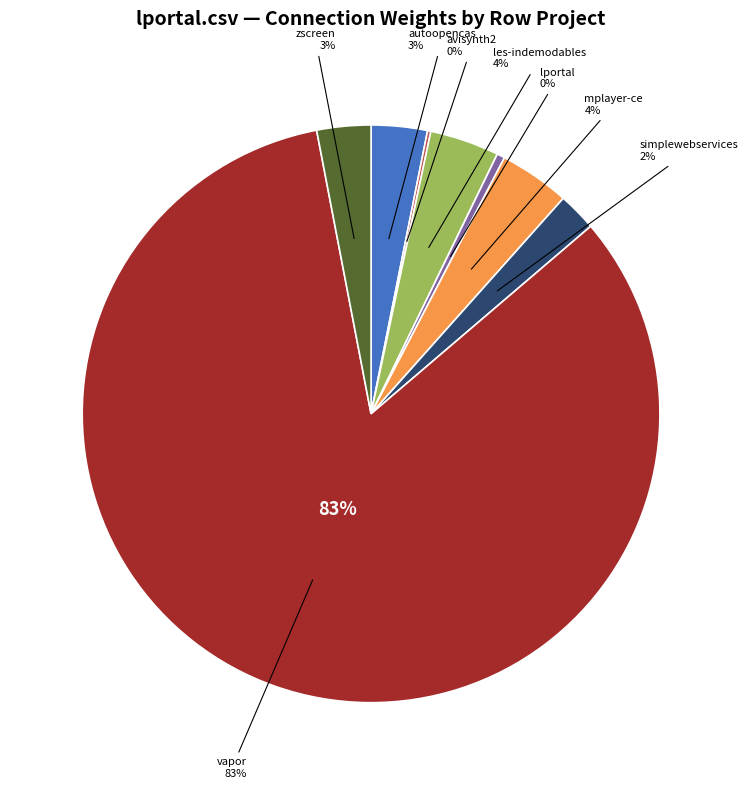

True or false: autoopencas.csv accounts for 16% of the total.

False